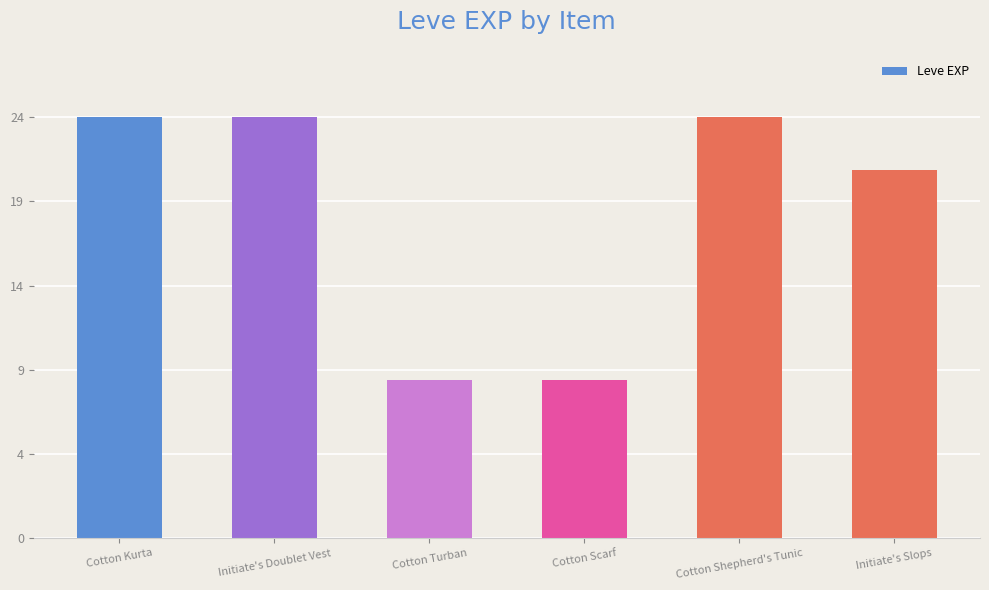

Which label corresponds to the smallest value in the chart?

Cotton Turban